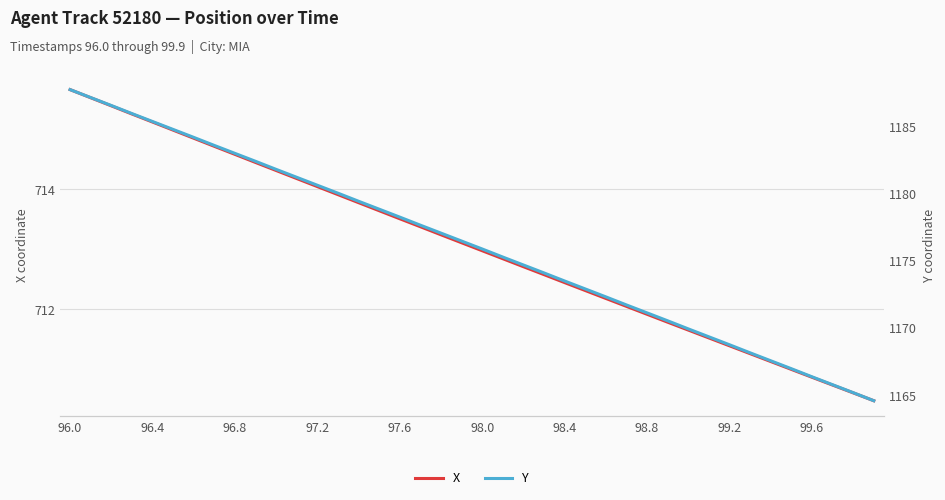

True or false: X has more than 0 interior local peaks.

False